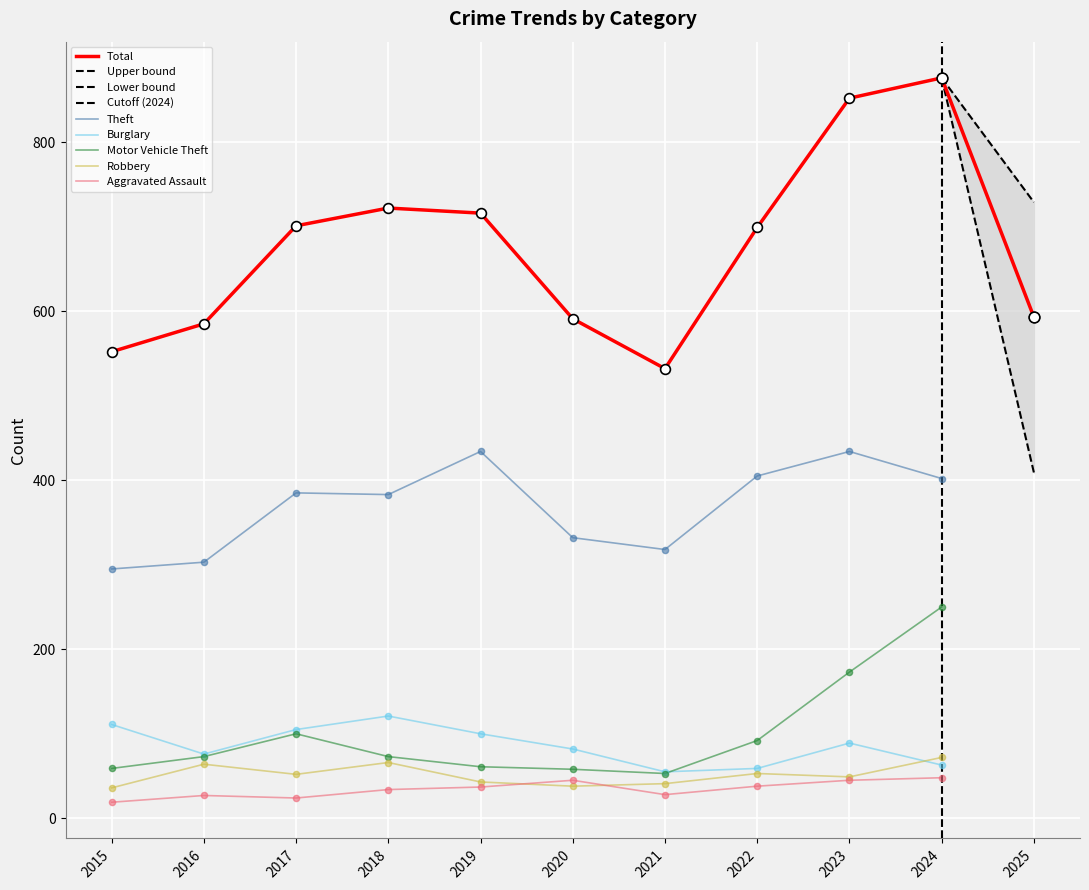

Which series reaches the minimum Y coordinate?

Aggravated Assault